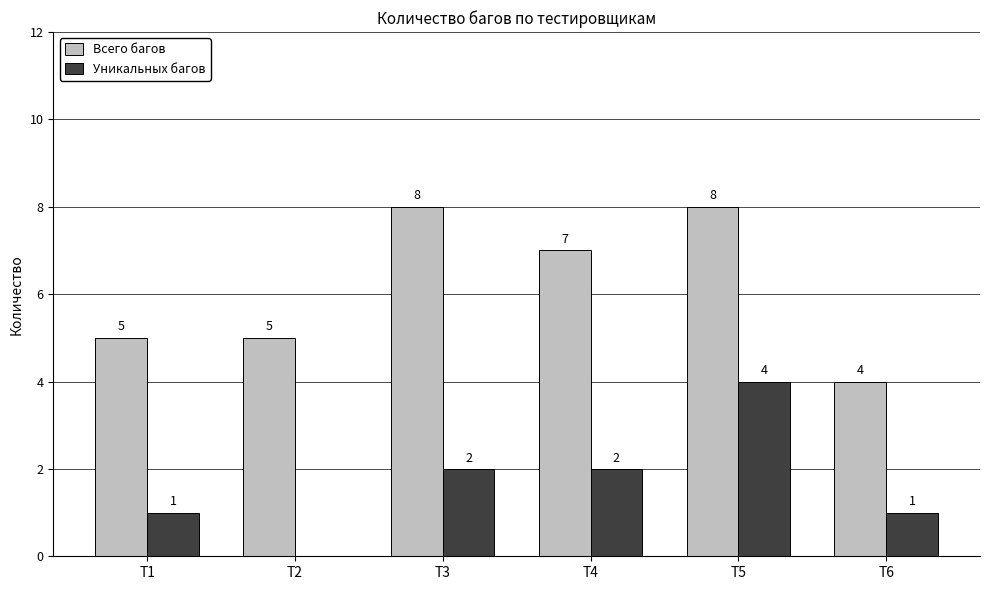

Which series has the largest total across all categories?

Всего багов